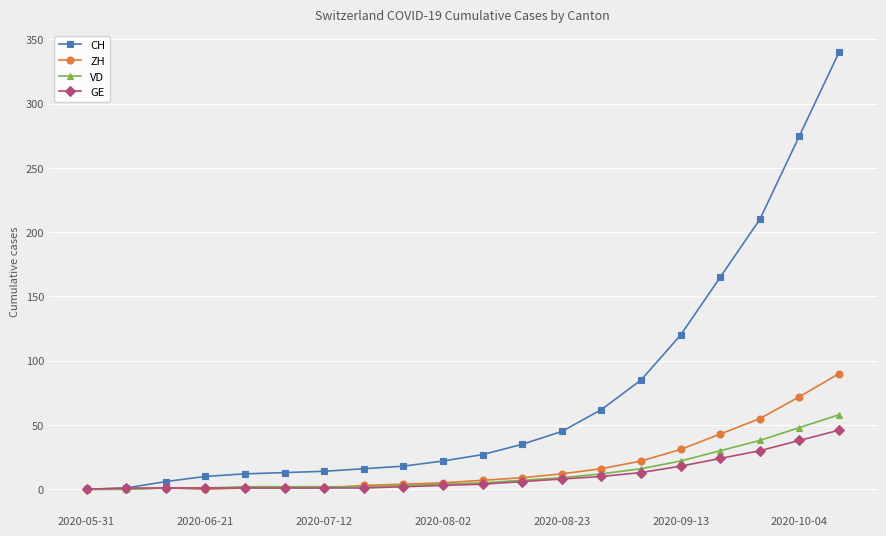

Is this an area chart (filled region under the line)?

No